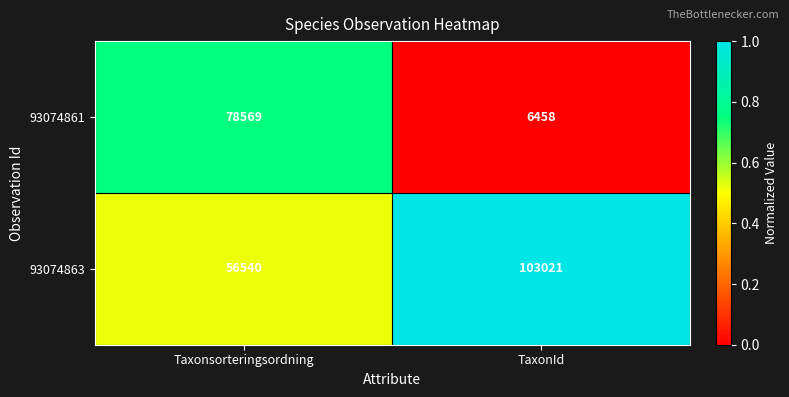

At which category does the chart reach its peak across all series?

TaxonId